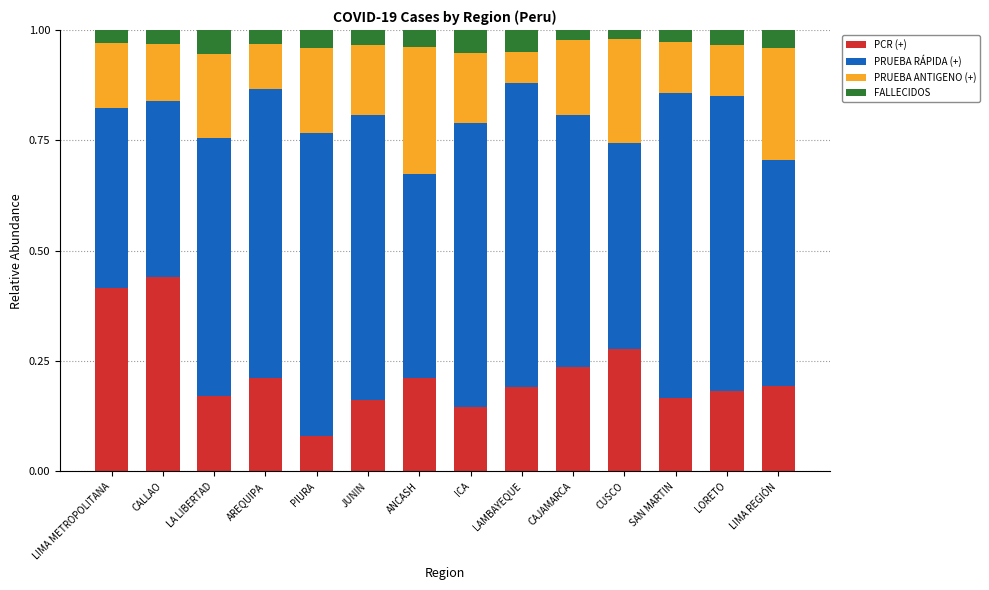

At which label does PCR (+) reach its minimum?

PIURA